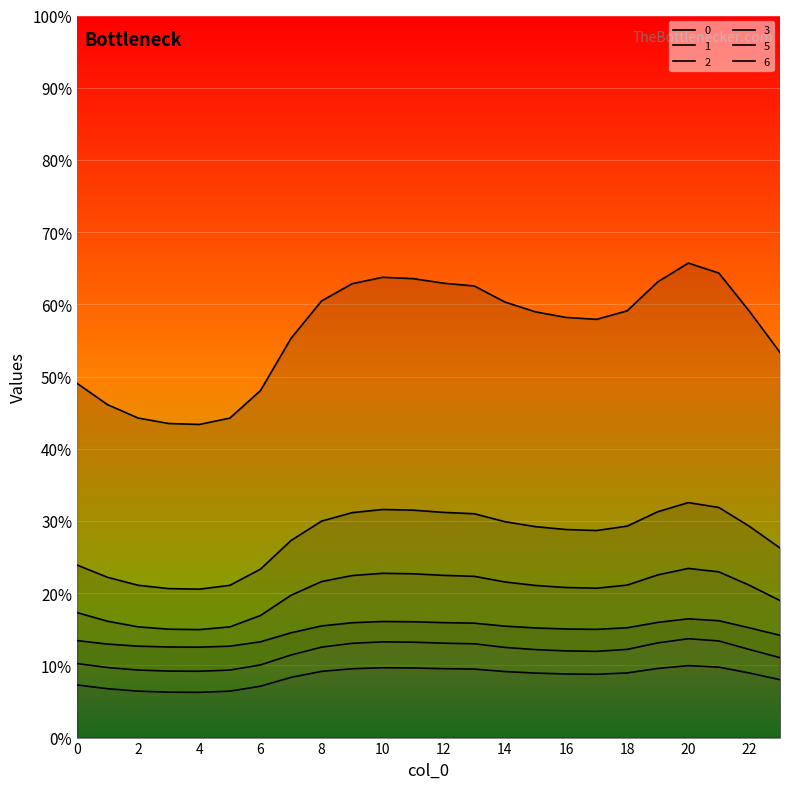

Reading left to right, what are all the values shown in this chart?

0: 0=23.9	1=22.2	2=21.1	3=20.6	4=20.6	5=21.1	6=23.3	7=27.3	8=30.0	9=31.1	10=31.6	11=31.5	12=31.2	13=31.0	14=29.9	15=29.2	16=28.8	17=28.7	18=29.3	19=31.3	20=32.5	21=31.9	22=29.3	23=26.3
1: 0=17.3	1=16.1	2=15.3	3=15.0	4=15.0	5=15.3	6=16.9	7=19.7	8=21.6	9=22.4	10=22.8	11=22.7	12=22.5	13=22.3	14=21.6	15=21.1	16=20.8	17=20.7	18=21.1	19=22.5	20=23.4	21=23.0	22=21.1	23=19.0
2: 0=7.3	1=6.8	2=6.4	3=6.3	4=6.3	5=6.4	6=7.1	7=8.3	8=9.2	9=9.5	10=9.7	11=9.6	12=9.5	13=9.5	14=9.1	15=8.9	16=8.8	17=8.8	18=9.0	19=9.6	20=10.0	21=9.8	22=8.9	23=8.0
3: 0=10.3	1=9.7	2=9.4	3=9.2	4=9.2	5=9.3	6=10.1	7=11.4	8=12.5	9=13.1	10=13.3	11=13.2	12=13.1	13=13.0	14=12.5	15=12.2	16=12.0	17=11.9	18=12.2	19=13.1	20=13.7	21=13.4	22=12.2	23=11.1
5: 0=49.1	1=46.1	2=44.3	3=43.5	4=43.4	5=44.2	6=48.0	7=55.3	8=60.5	9=62.9	10=63.7	11=63.6	12=62.9	13=62.5	14=60.3	15=59.0	16=58.2	17=57.9	18=59.1	19=63.1	20=65.7	21=64.3	22=59.0	23=53.3
6: 0=13.4	1=12.9	2=12.7	3=12.5	4=12.5	5=12.7	6=13.3	7=14.5	8=15.5	9=15.9	10=16.1	11=16.0	12=15.9	13=15.8	14=15.4	15=15.2	16=15.0	17=15.0	18=15.2	19=16.0	20=16.4	21=16.2	22=15.2	23=14.2